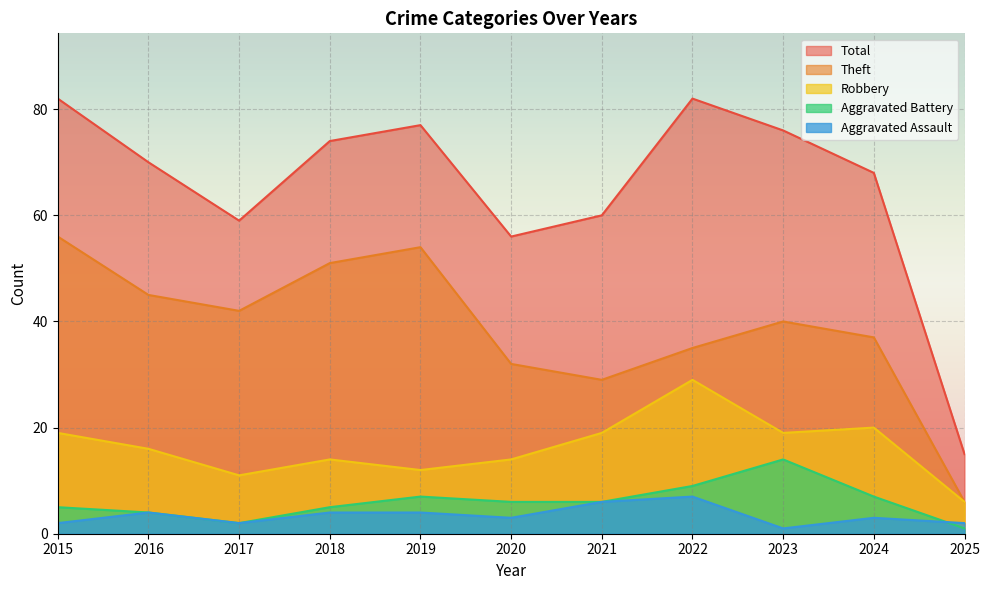

How many lines are shown in the chart?

5